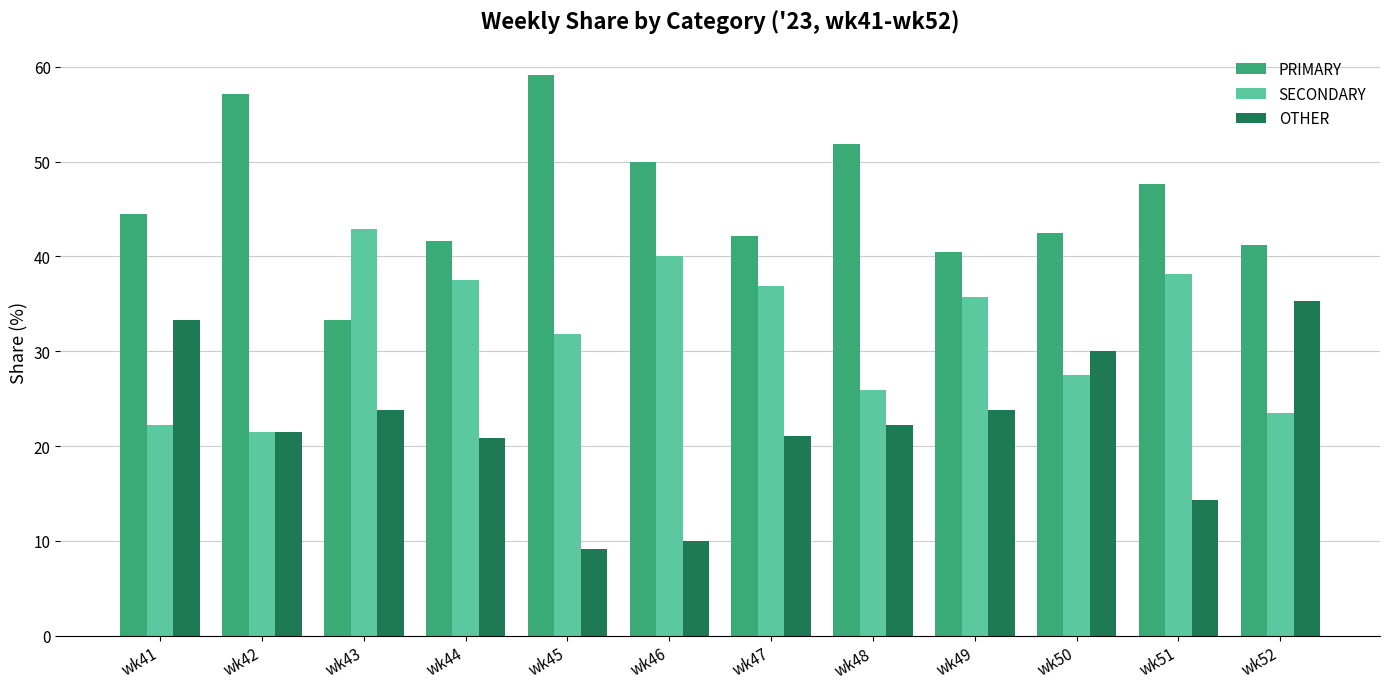

What is the minimum value for OTHER?

9.1